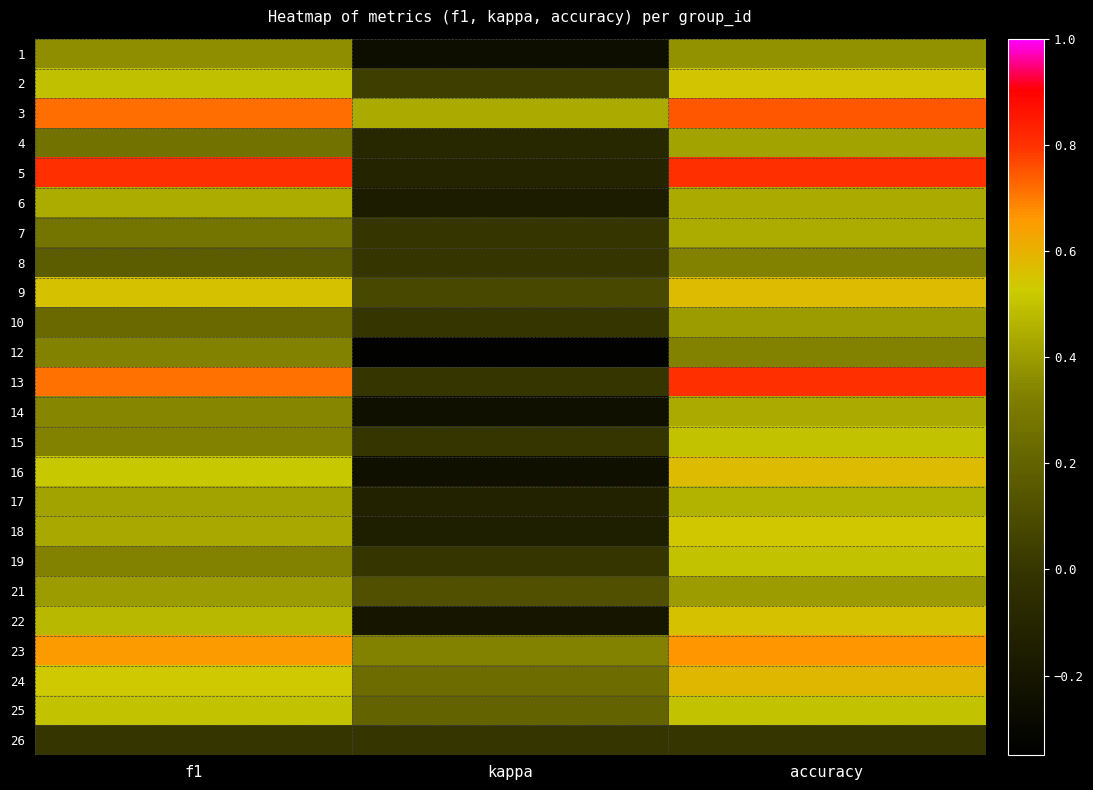

Count the number of data series in this chart.

24